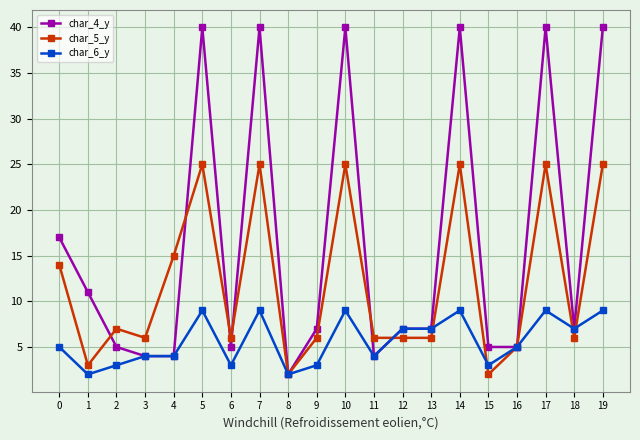

At how many categories does at least one series exceed 12?

8